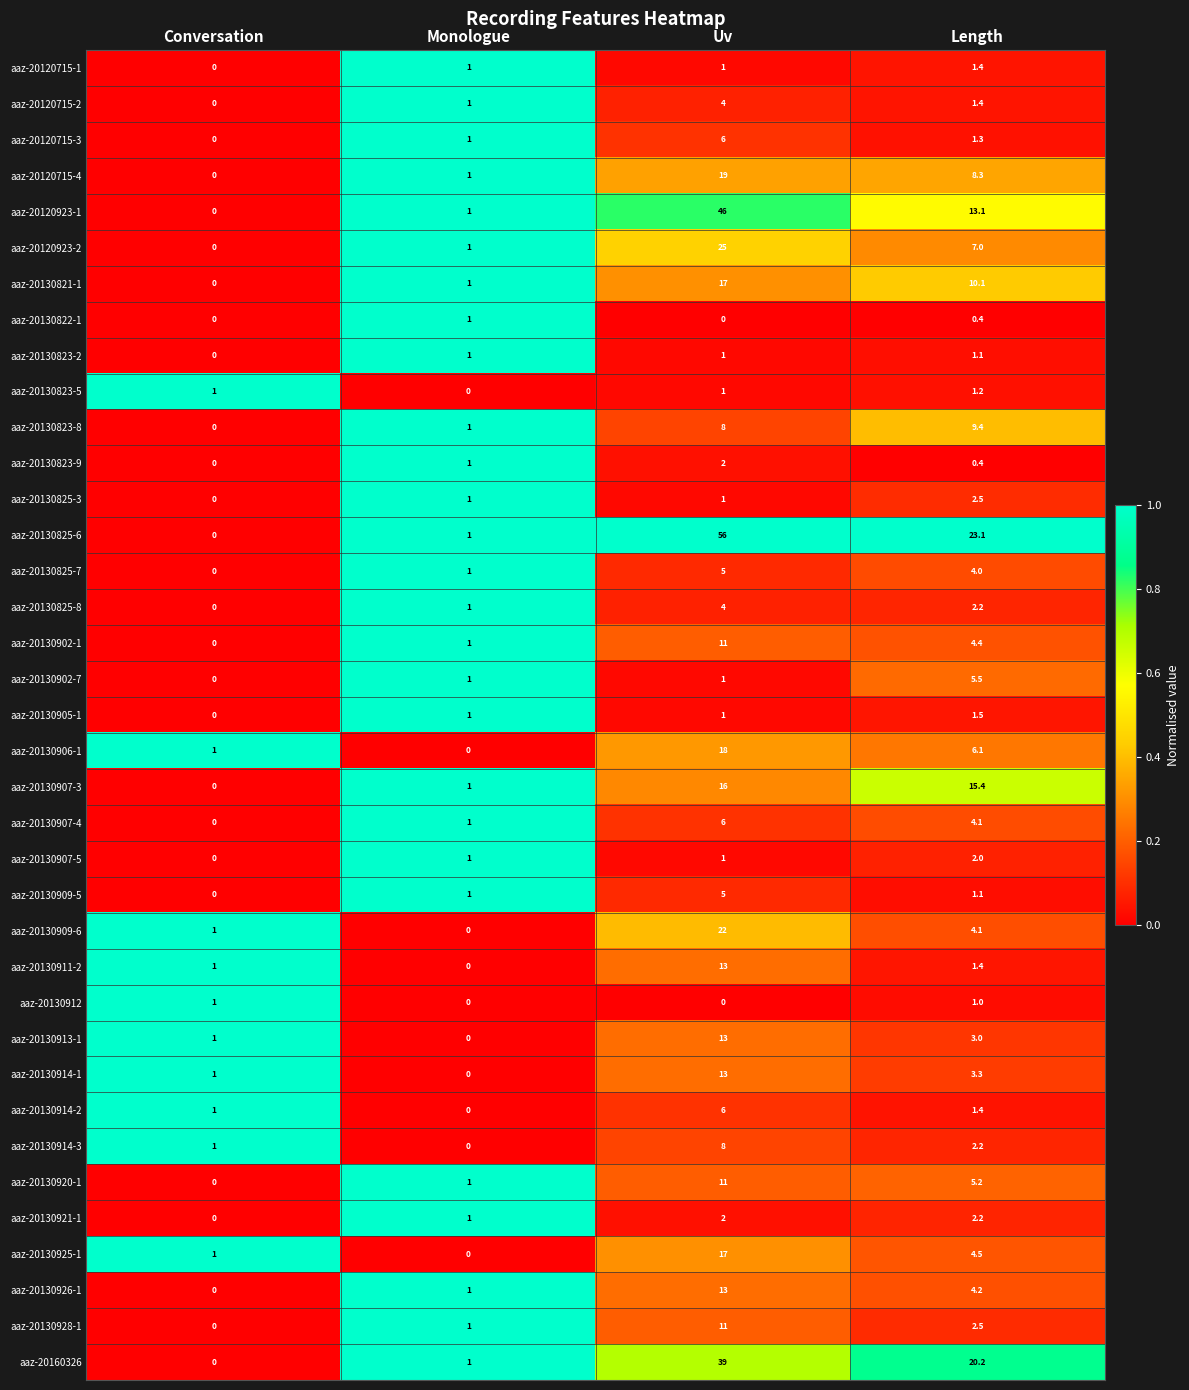

What is the spread (max minus min) of values at Conversation?

1.0